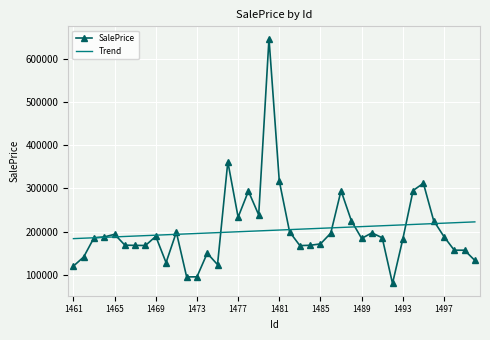

Which series has the largest range (max minus min)?

SalePrice